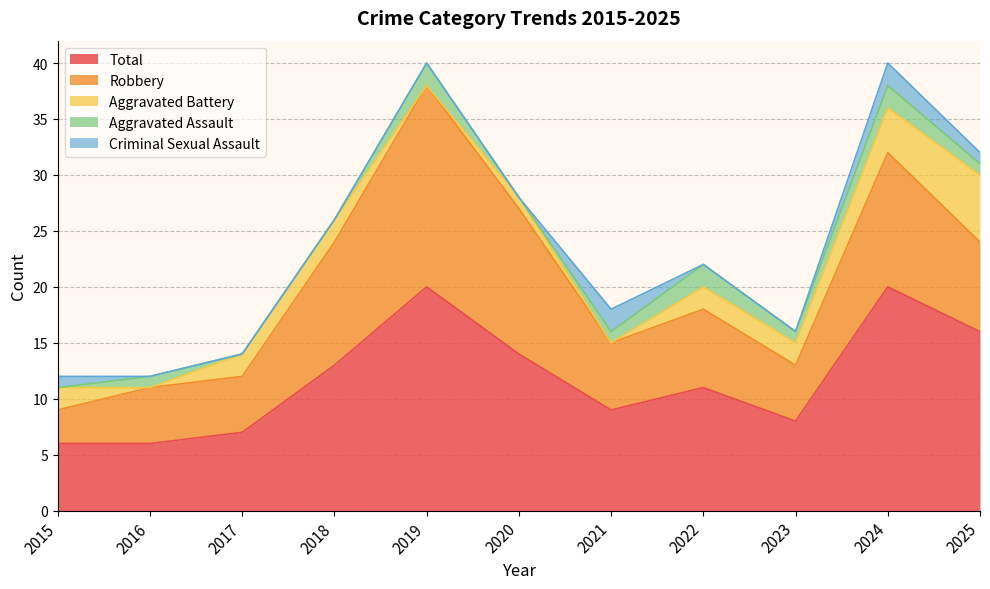

What is the sum of the Aggravated Battery values at 2020 and 2019?

1